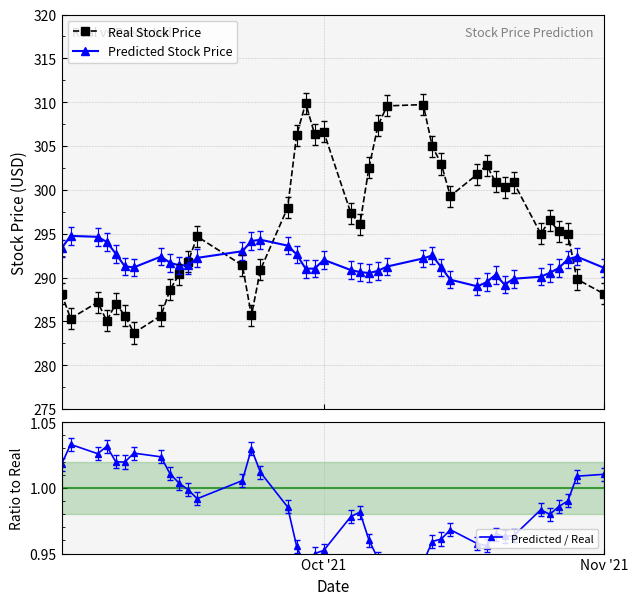

What are all the series names shown in the legend?

Real Stock Price, Predicted Stock Price, Predicted / Real